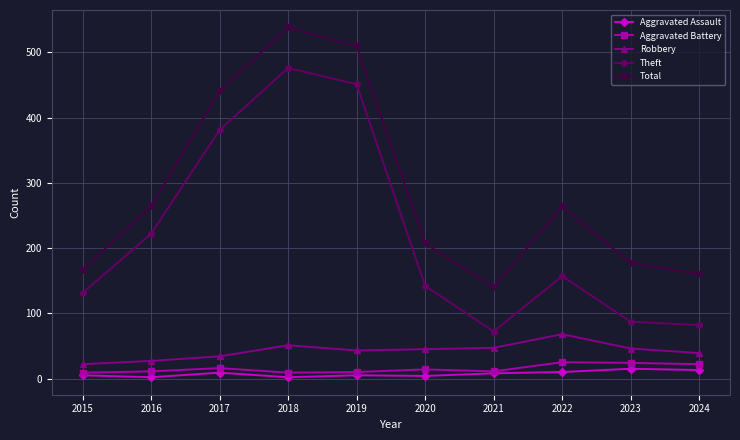

What is the maximum value shown in the chart?

538